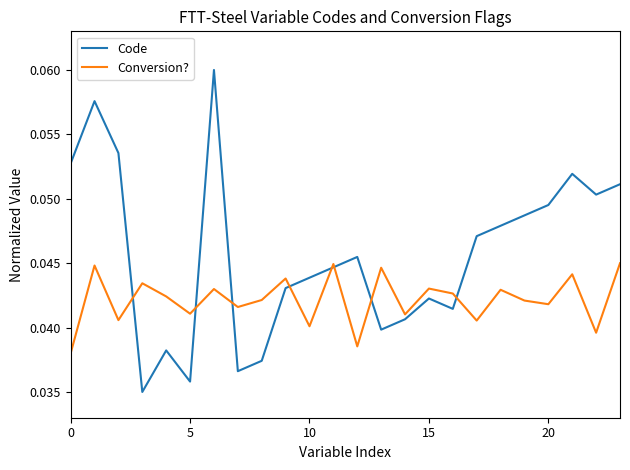

Rank the series by their average value, from highest to lowest.

Code, Conversion?